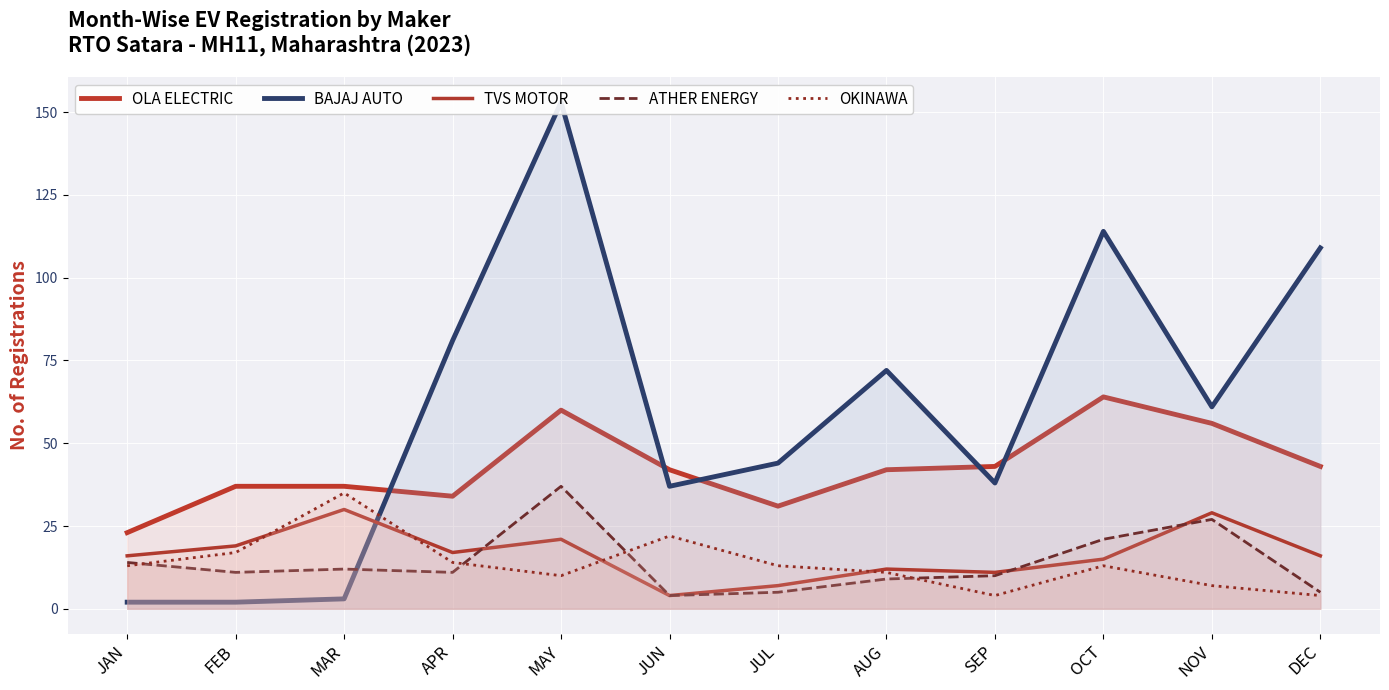

The BAJAJ AUTO series shows 3 at MAR. True or false?

True